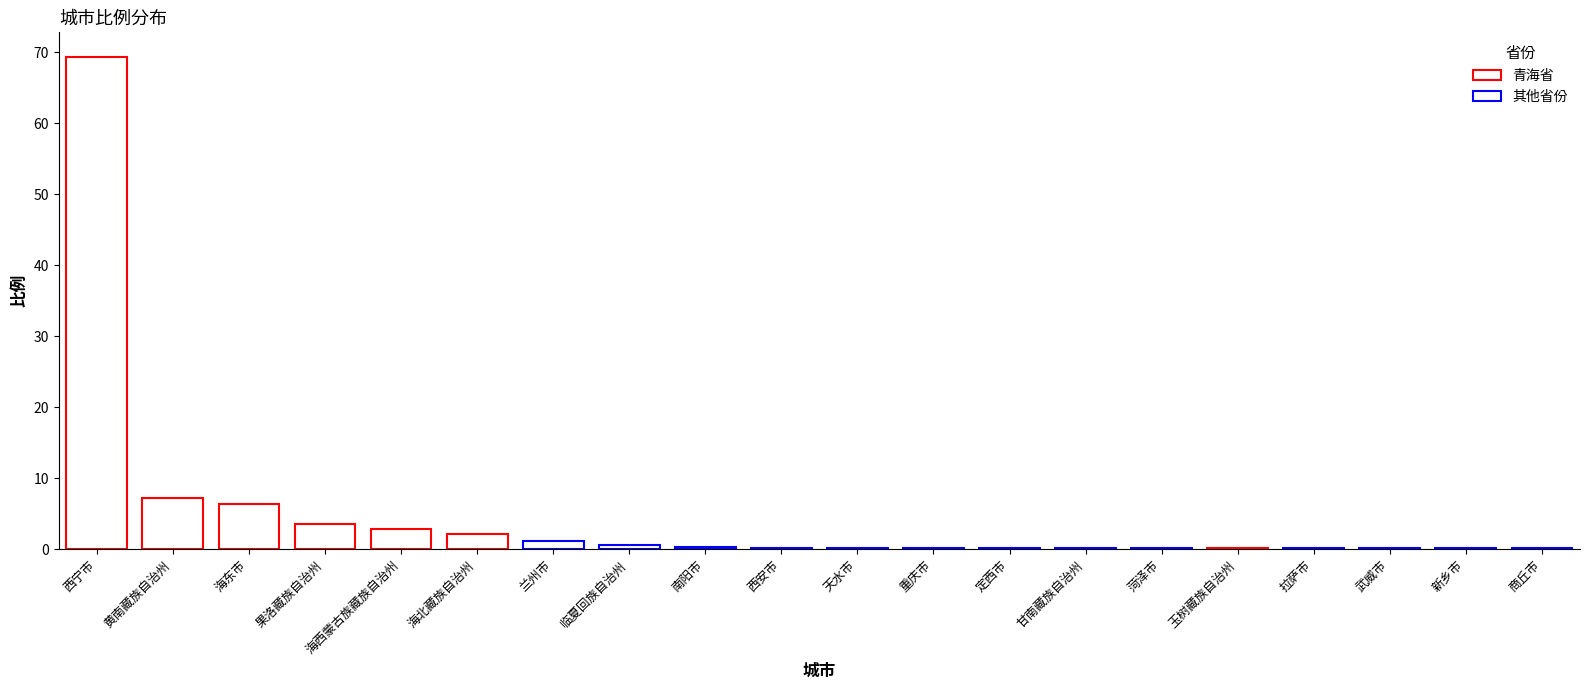

What is the sum of all values?

95.6